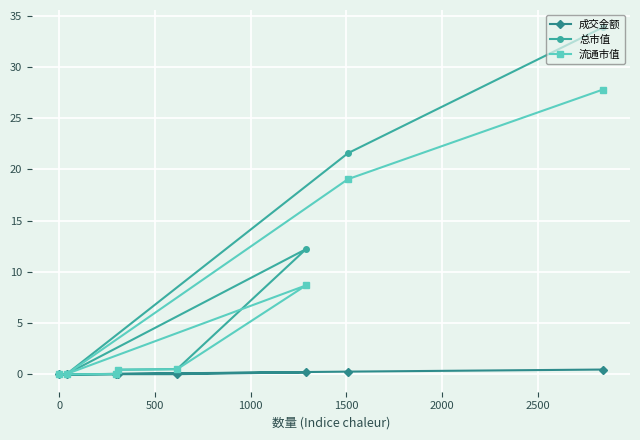

Which series has the widest spread of values?

总市值